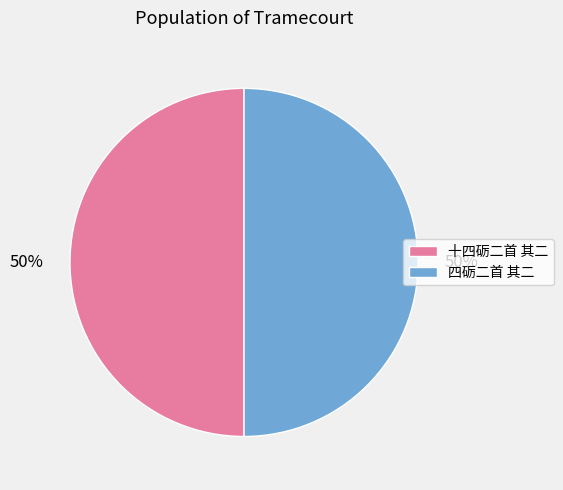

How many slices are in this pie chart?

2